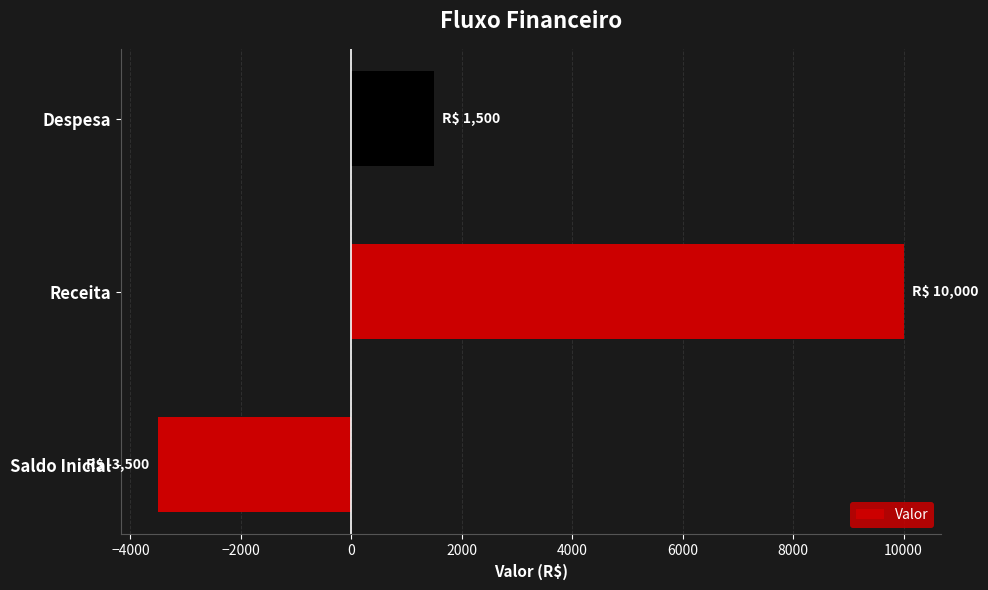

True or false: the data shows 327 at Despesa.

False